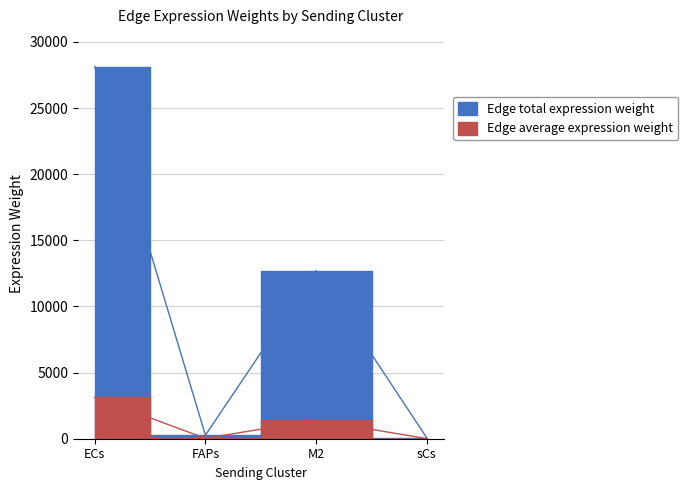

Between ECs and M2, which is larger?

ECs